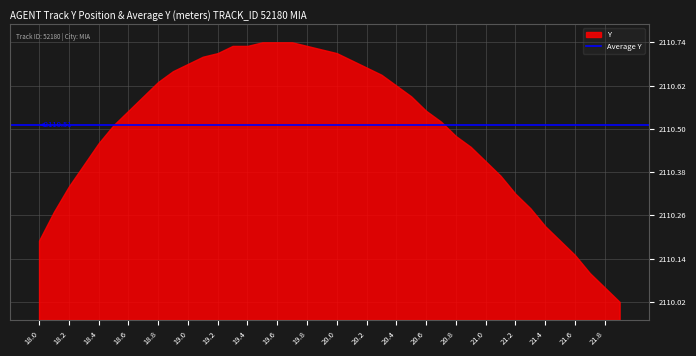

Reading left to right, extract all data points from this chart.

18.0=2110.2	18.1=2110.3	18.2=2110.3	18.3=2110.4	18.4=2110.5	18.5=2110.5	18.6=2110.6	18.7=2110.6	18.8=2110.6	18.9=2110.7	19.0=2110.7	19.1=2110.7	19.2=2110.7	19.3=2110.7	19.4=2110.7	19.5=2110.7	19.6=2110.7	19.7=2110.7	19.8=2110.7	19.9=2110.7	20.0=2110.7	20.1=2110.7	20.2=2110.7	20.3=2110.7	20.4=2110.6	20.5=2110.6	20.6=2110.6	20.7=2110.5	20.8=2110.5	20.9=2110.4	21.0=2110.4	21.1=2110.4	21.2=2110.3	21.3=2110.3	21.4=2110.2	21.5=2110.2	21.6=2110.2	21.7=2110.1	21.8=2110.1	21.9=2110.0